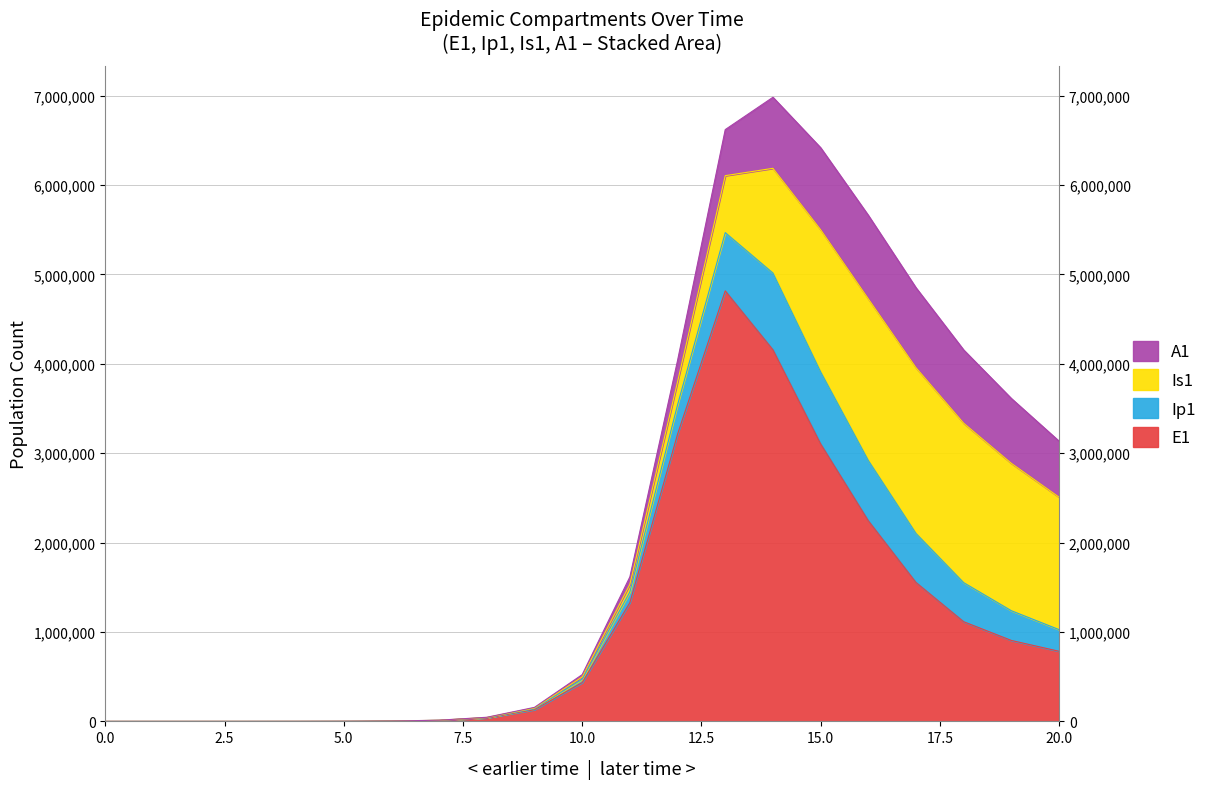

How many categories are shown in the chart?

21